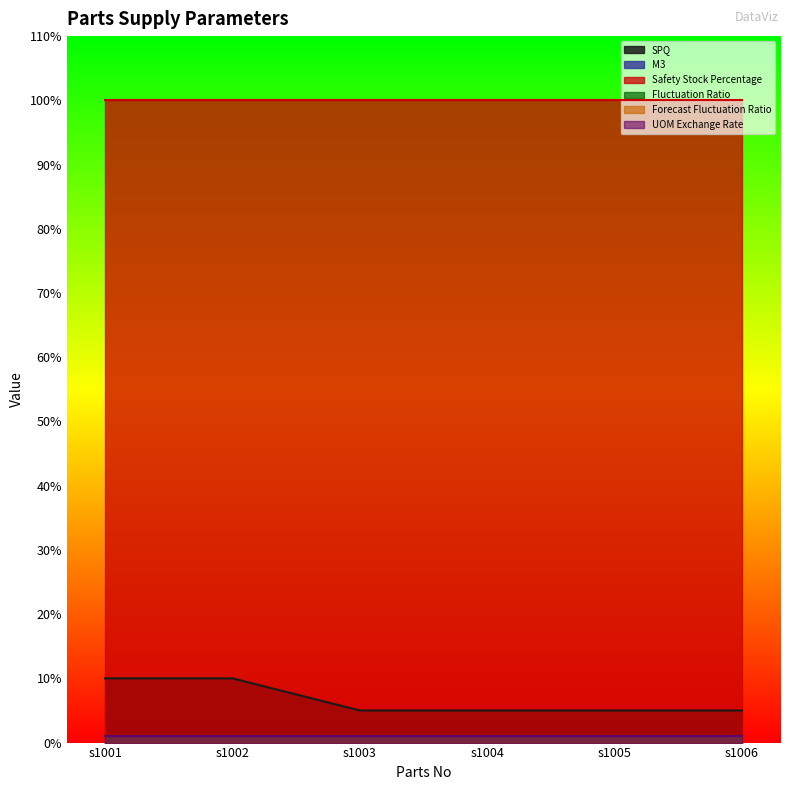

What are all the series names shown in the legend?

SPQ, M3, Safety Stock Percentage, Fluctuation Ratio, Forecast Fluctuation Ratio, UOM Exchange Rate